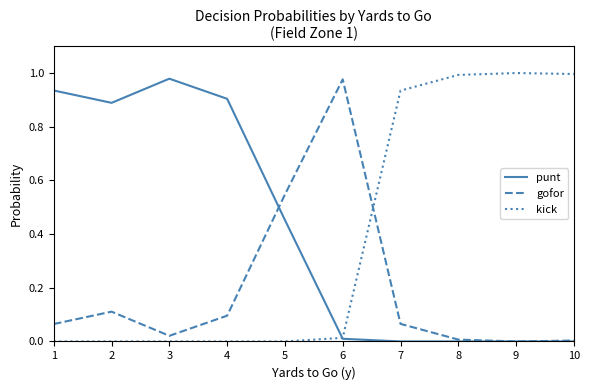

At 1, list the series in order from largest to smallest.

punt, gofor, kick